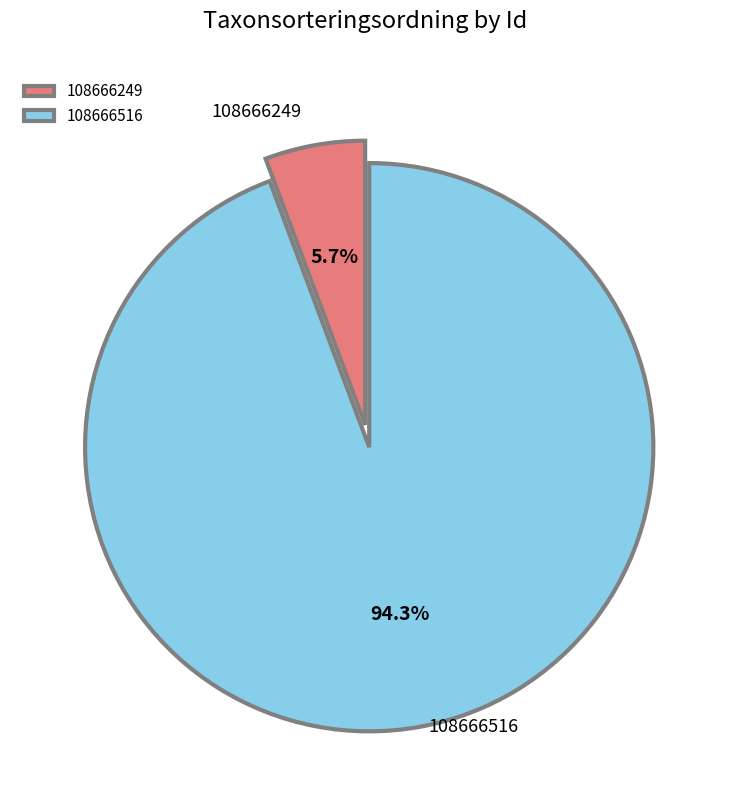

Count the number of slices in the pie.

2